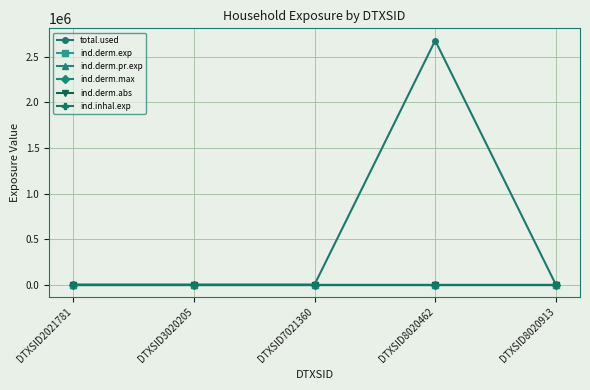

Is this an area chart (filled region under the line)?

No